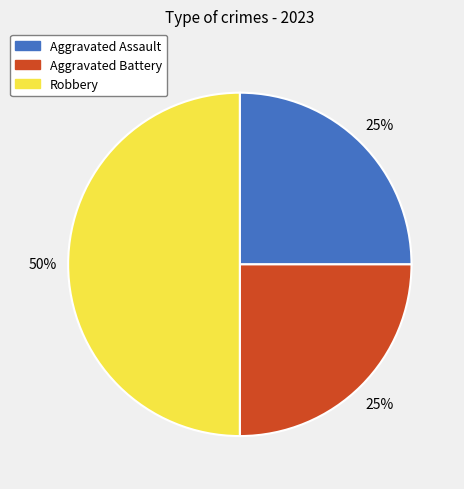

Does Aggravated Assault represent more than half of the total?

No